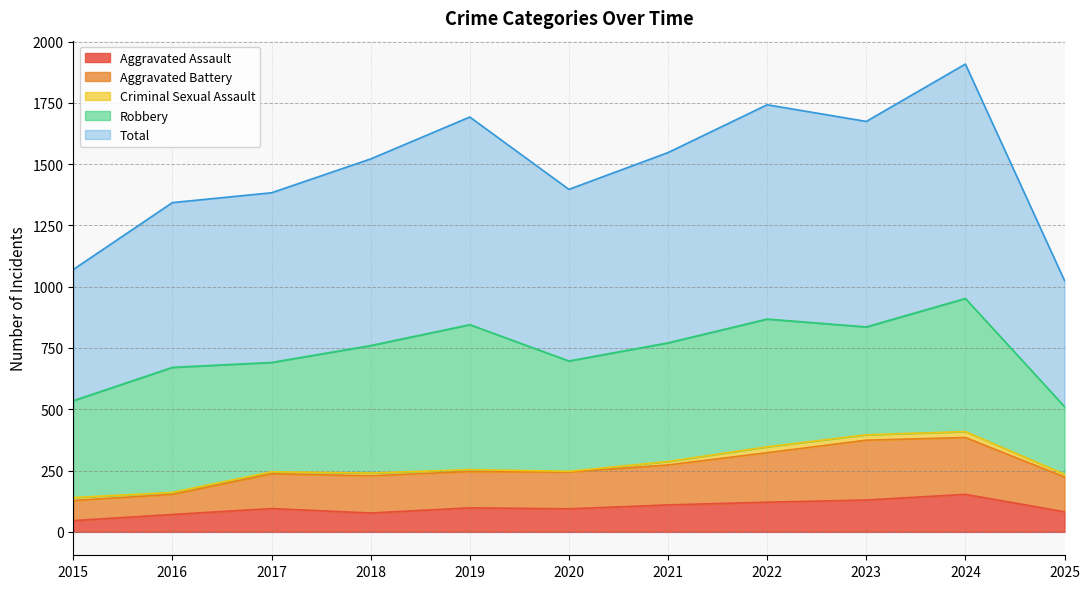

True or false: Aggravated Assault and Total intersect in this chart.

False